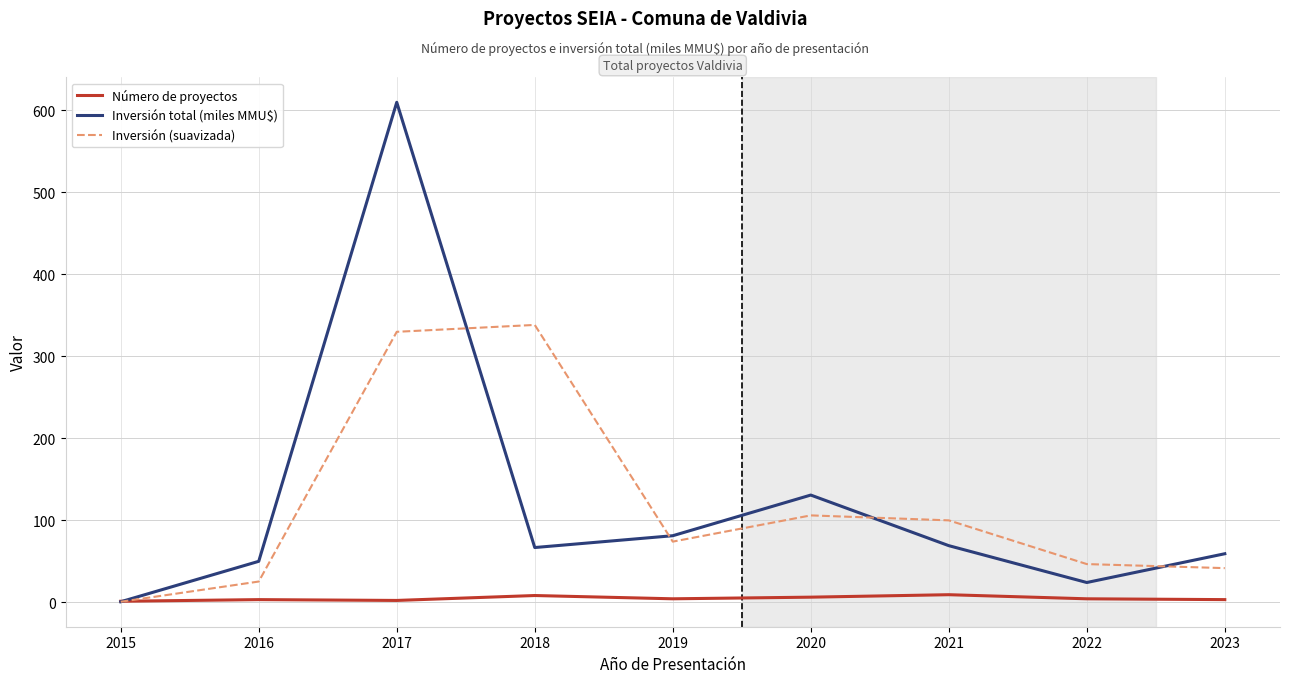

The Inversión total (miles MMU$) series shows 121.1 at 2021. True or false?

False